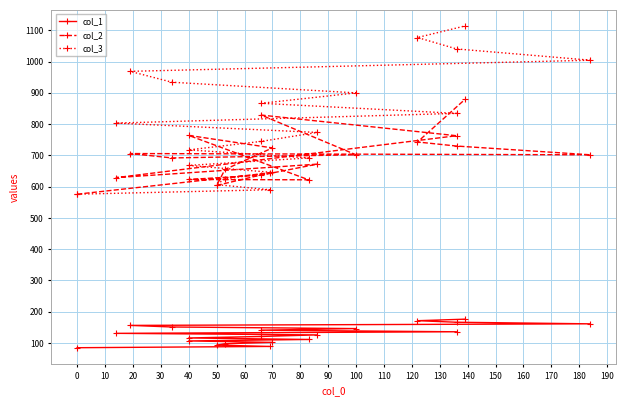

Which series has the largest total across all categories?

col_3